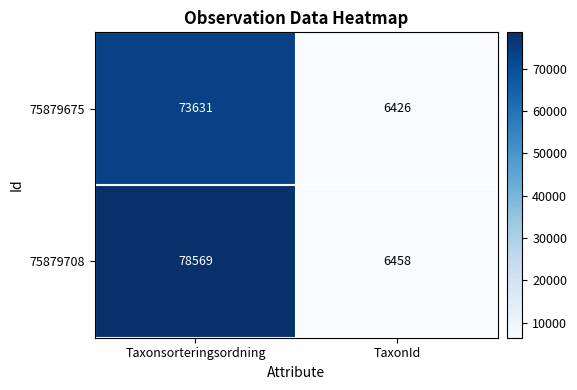

At how many categories does at least one series exceed 74066?

1